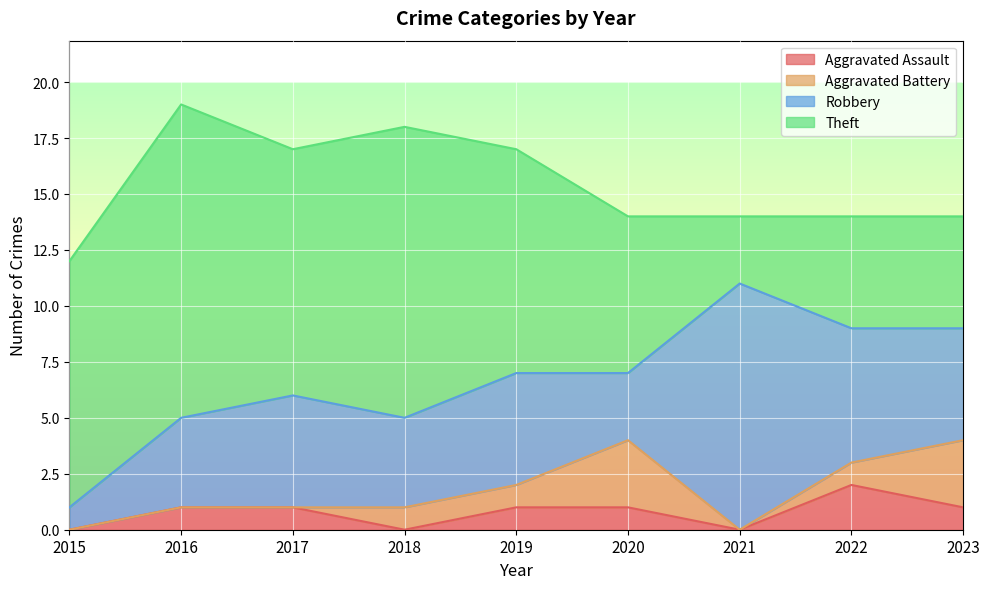

Read the Aggravated Assault value at 2020.

1